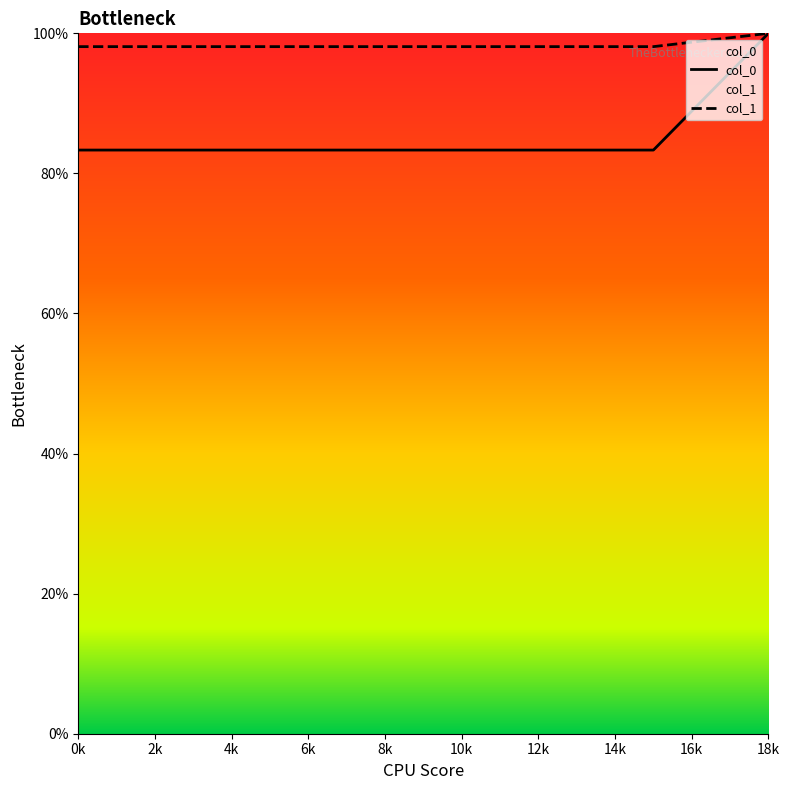

Rank the series at 0k from lowest to highest value.

col_0, col_1